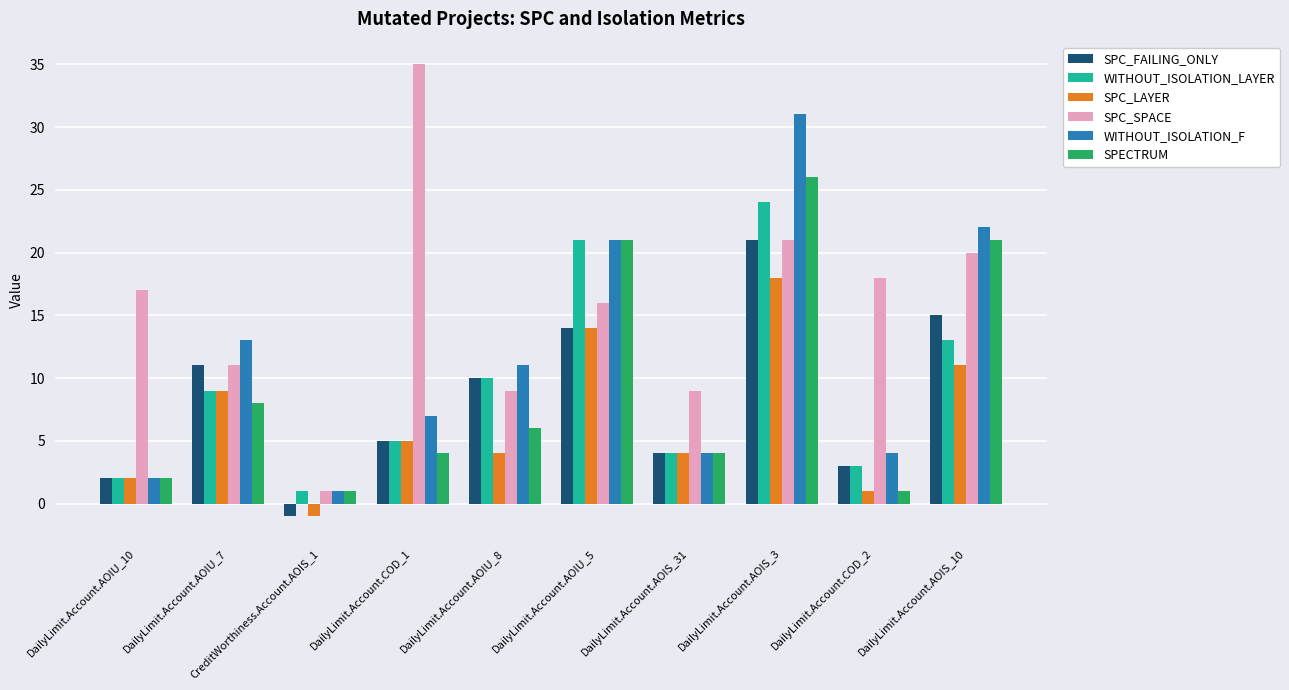

What position from the right is DailyLimit.Account.AOIU_10?

10